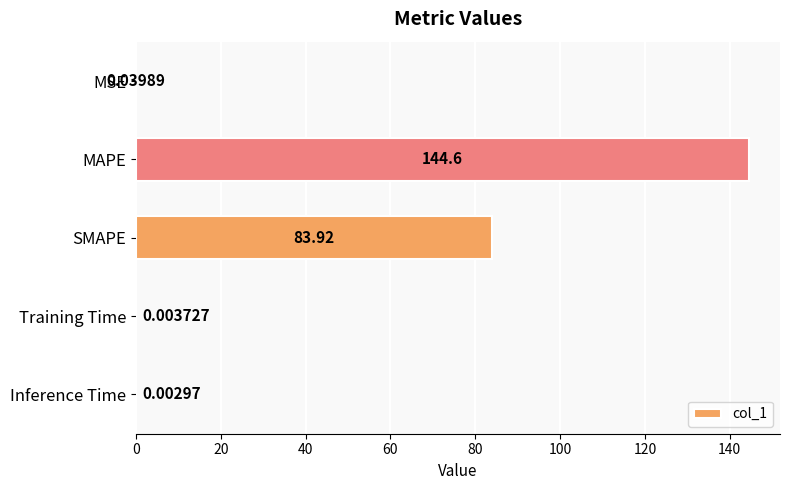

At which label is the value closest to 72?

SMAPE